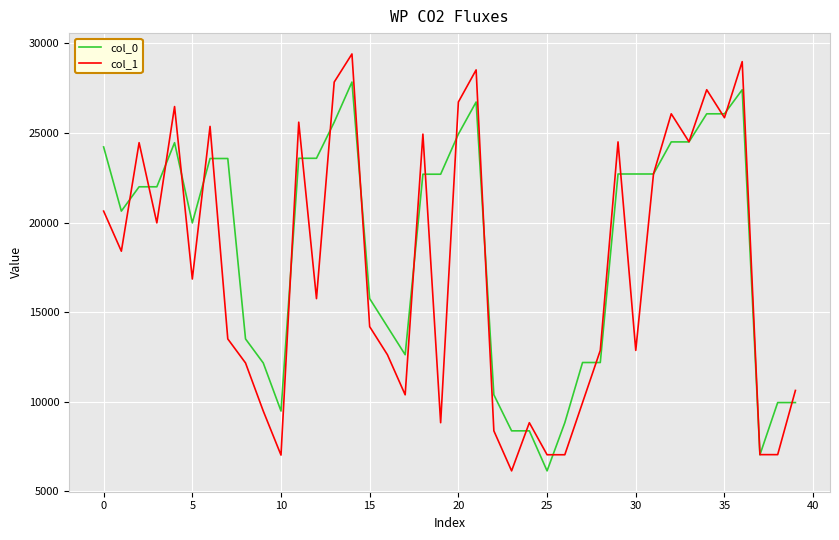

Rank the series by their average value, from lowest to highest.

col_1, col_0